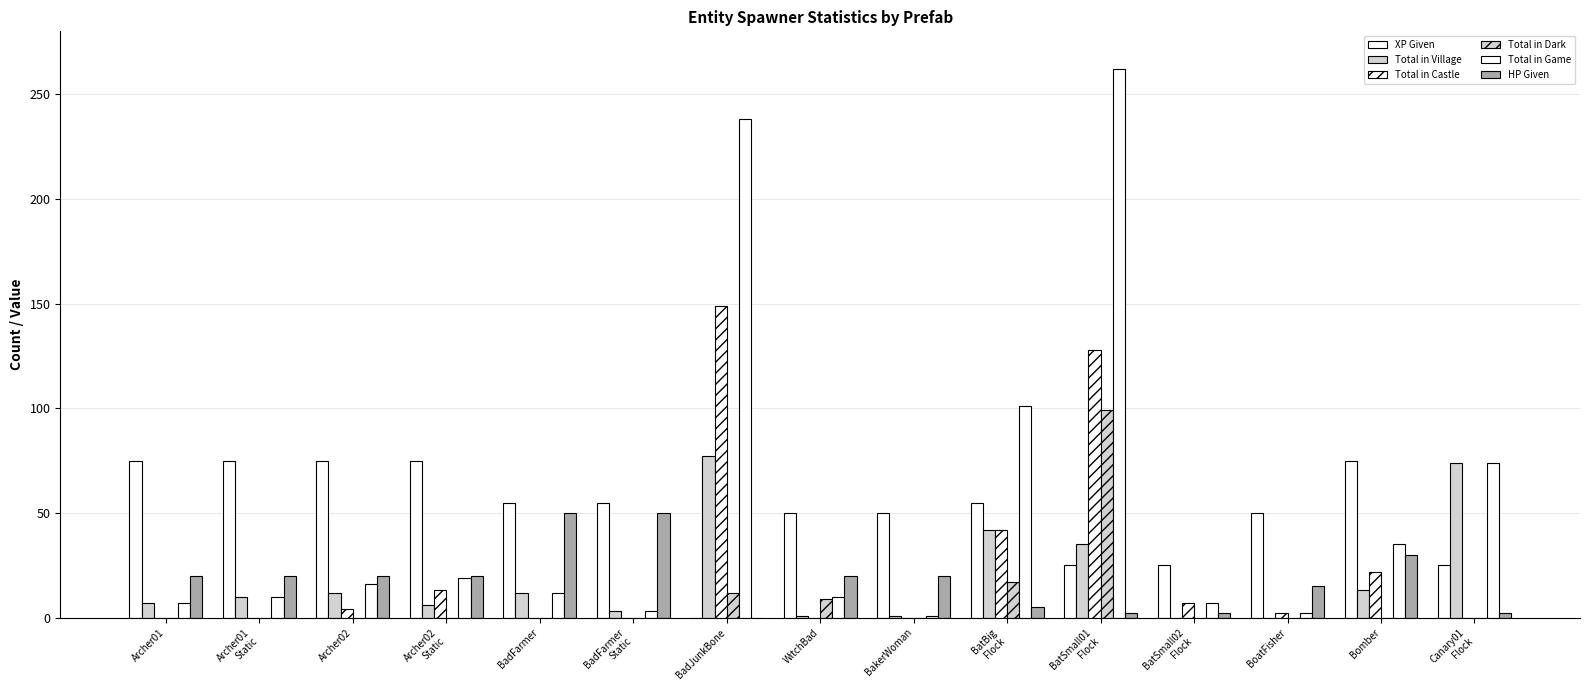

What is the total value across all series at BatSmall02
Flock?

41